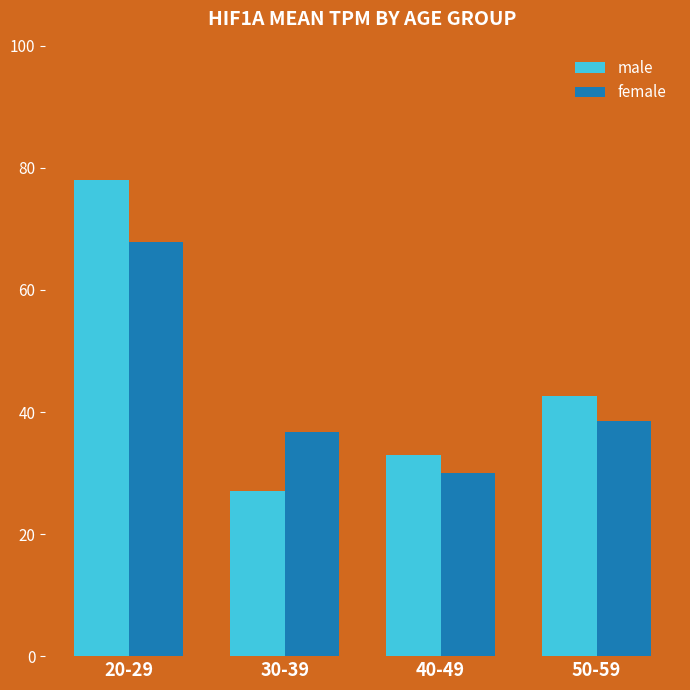

What is the label of the 1st bar from the left?

20-29